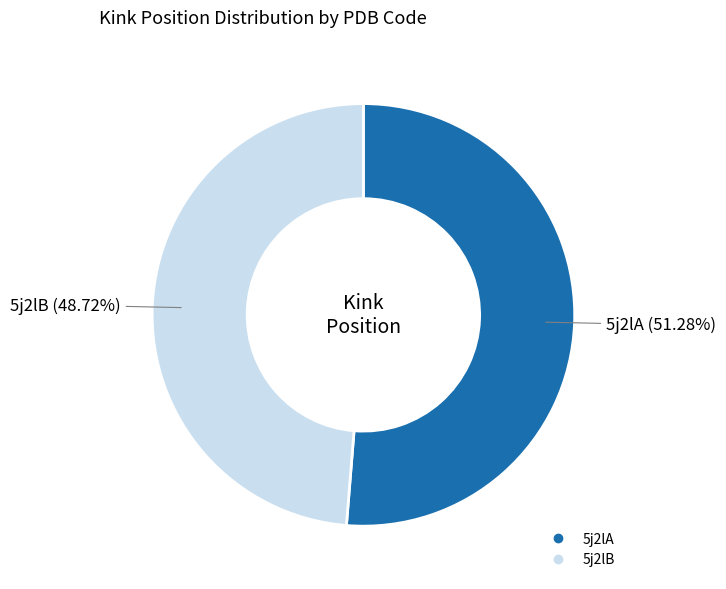

Rank the categories by value from highest to lowest.

5j2lA, 5j2lB